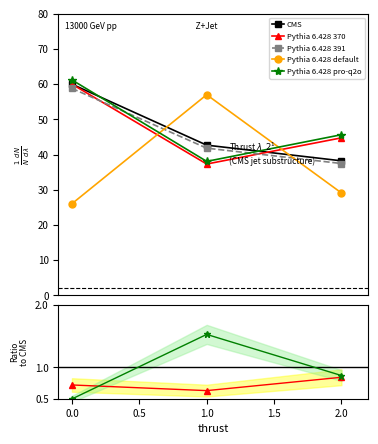

Which series has the widest spread of values?

col_3